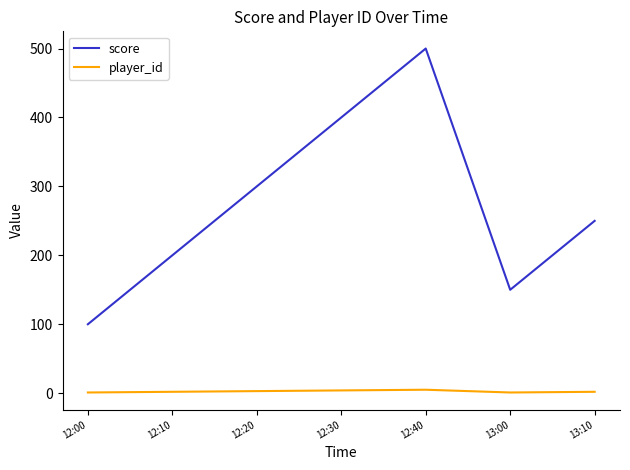

What is the lowest value of the score series?

100